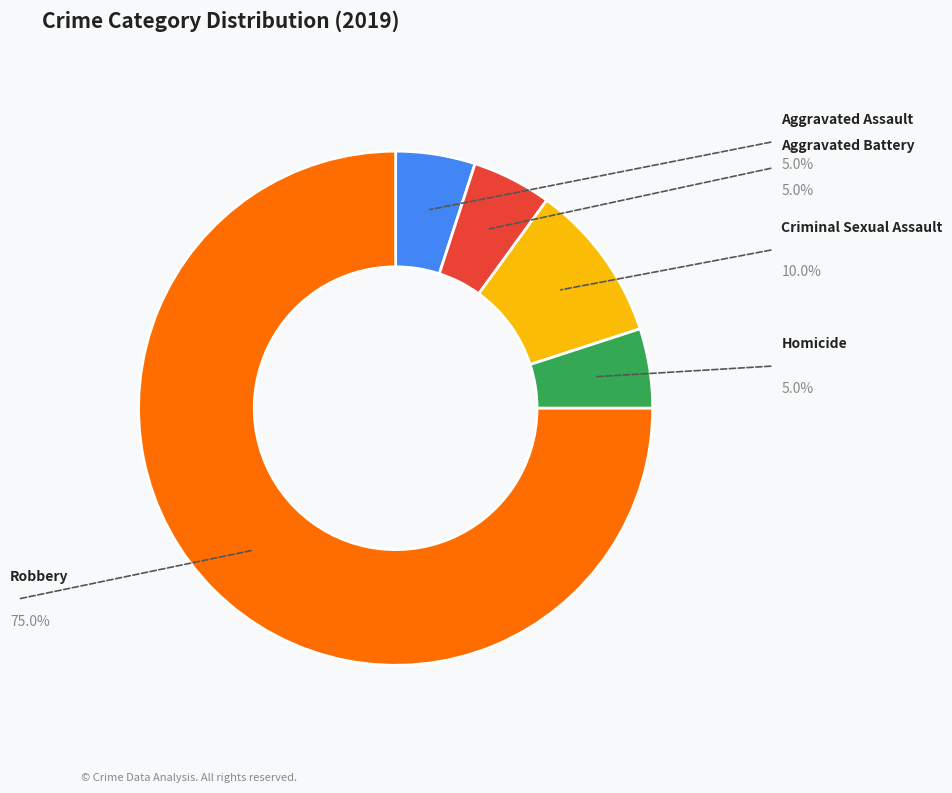

Is there a majority slice in this chart?

Yes